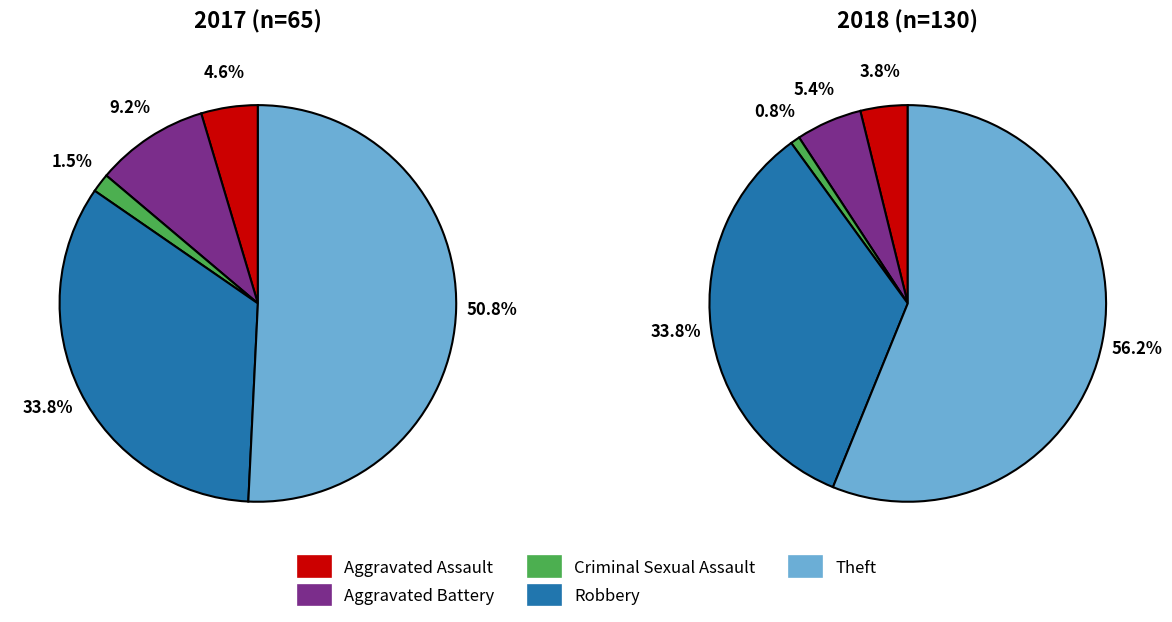

Is the sum of 2 and values_2018 greater than half?

No